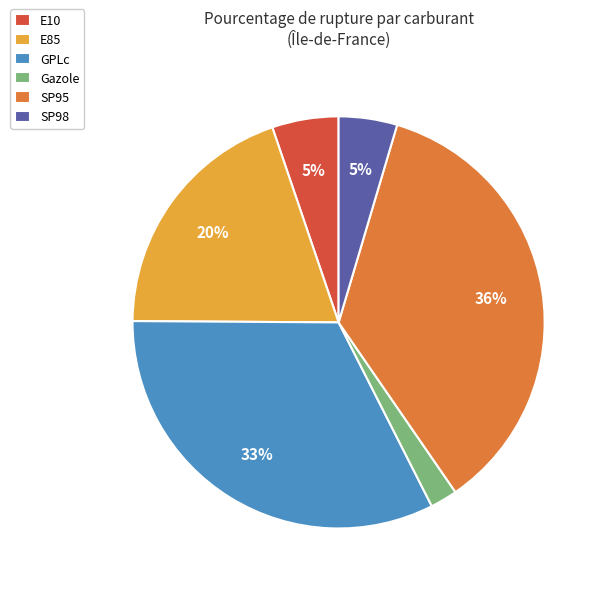

How many slices are in this pie chart?

6